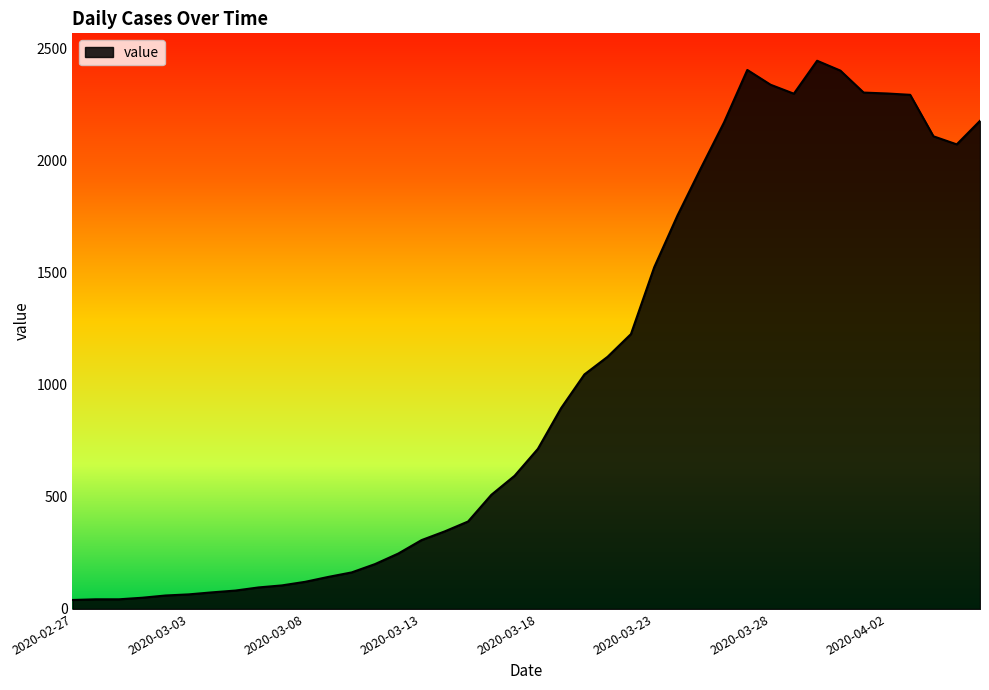

What is the difference between the maximum and minimum values?

2405